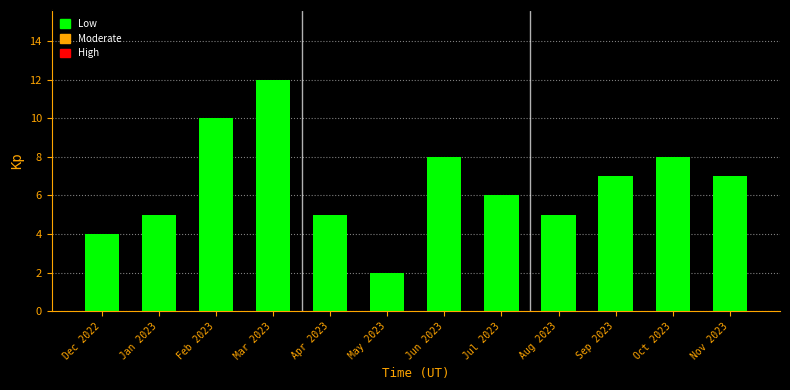

Reading left to right, list all the values displayed in this chart.

4	5	10	12	5	2	8	6	5	7	8	7